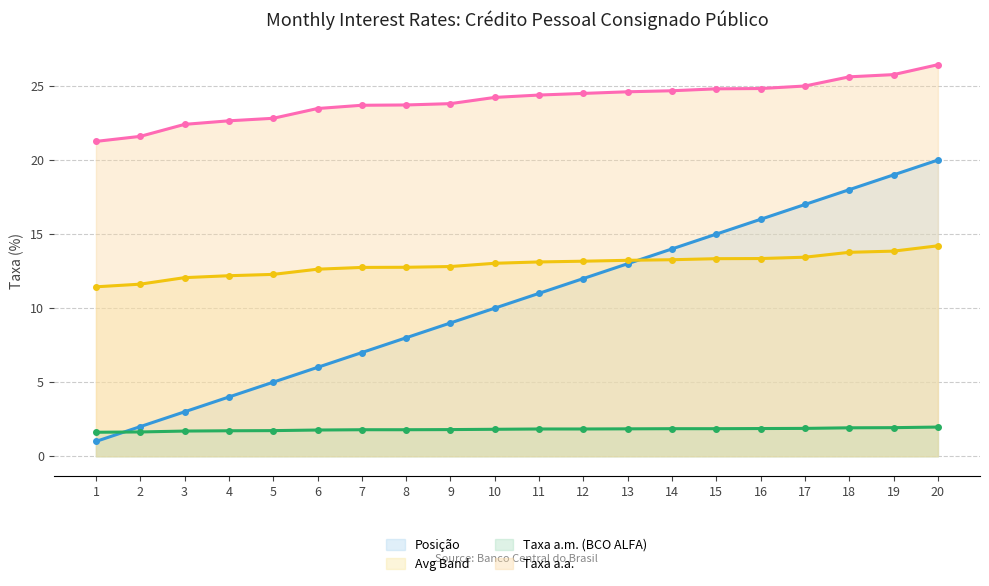

How many series are shown in this chart?

4